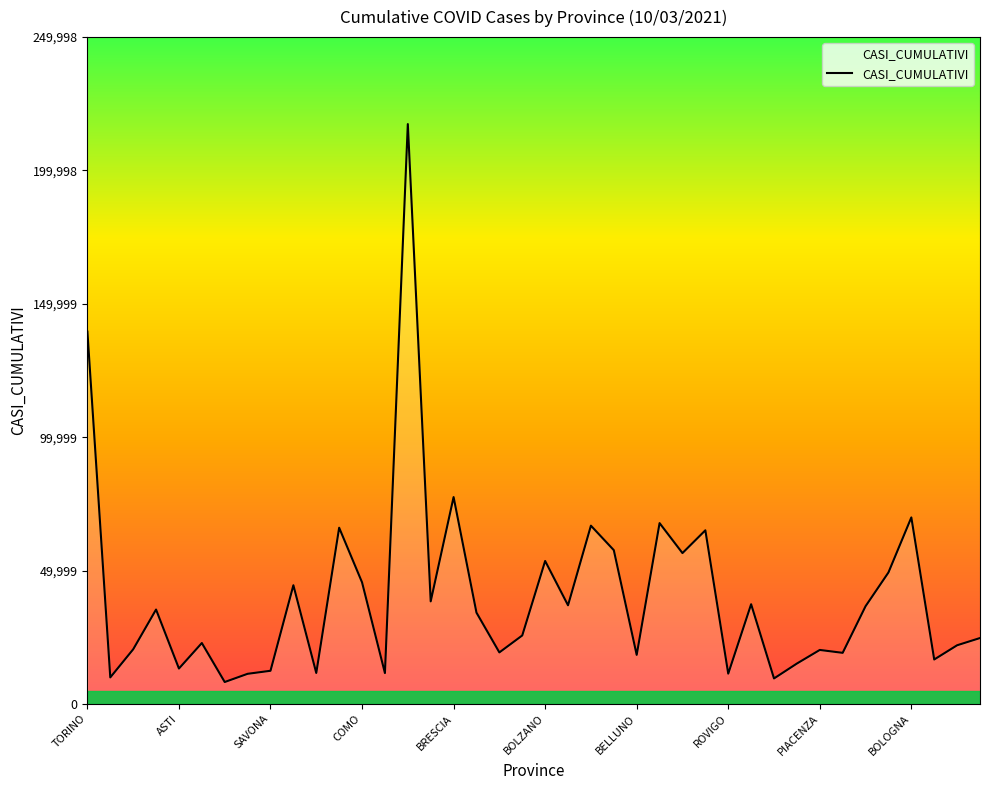

Does the chart display data point markers on the line(s)?

No